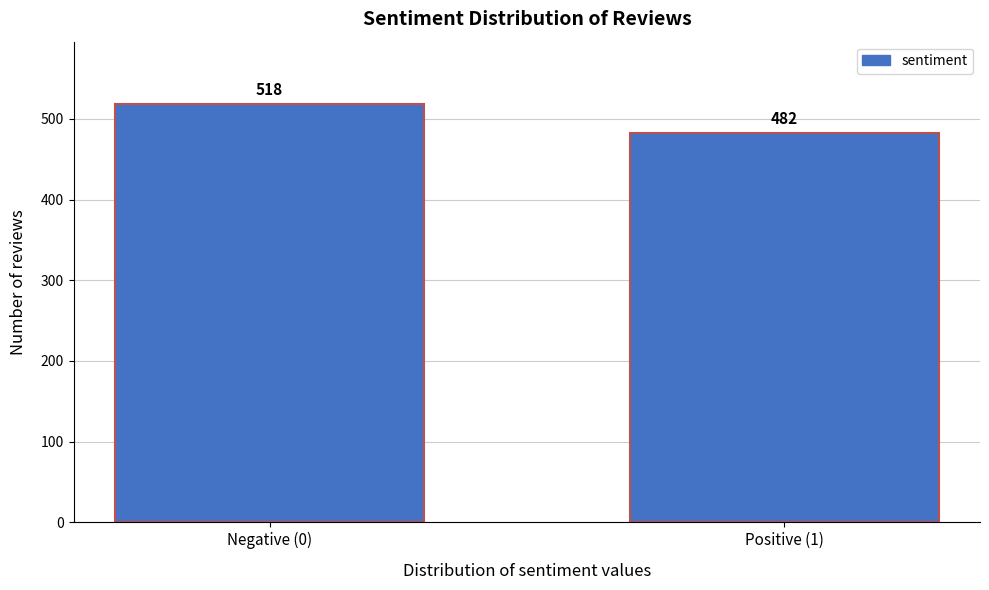

Reading right to left, list all the values displayed in this chart.

482	518